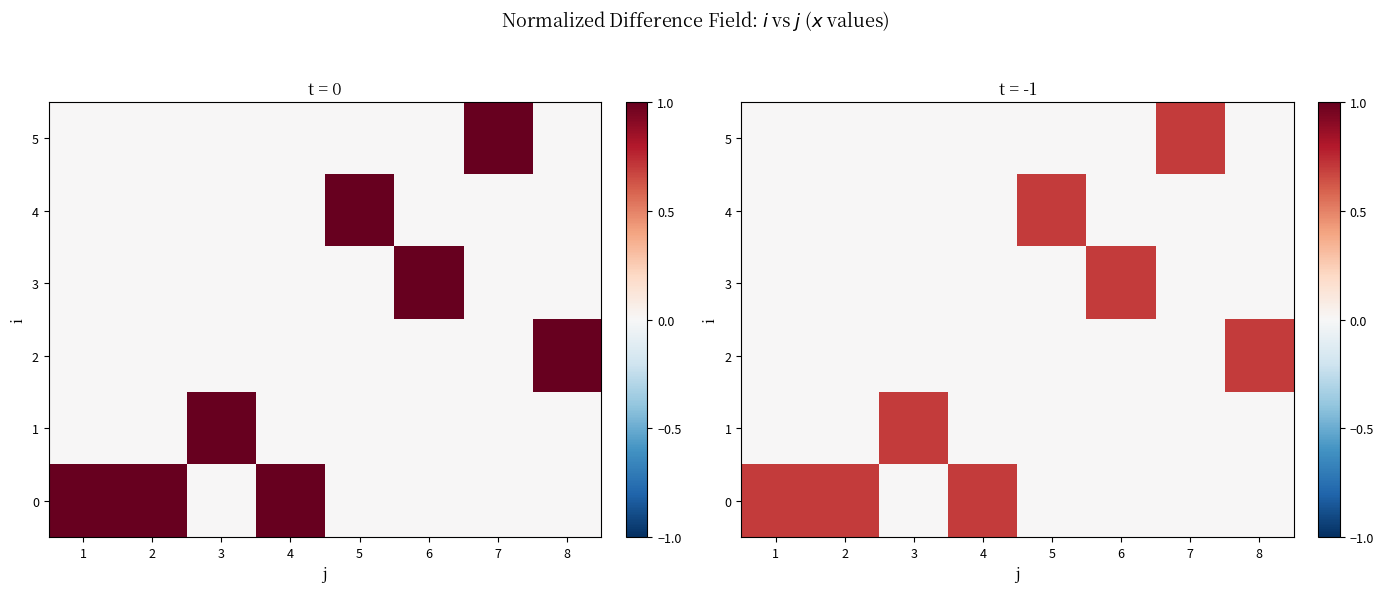

How many data points does each series have?

8